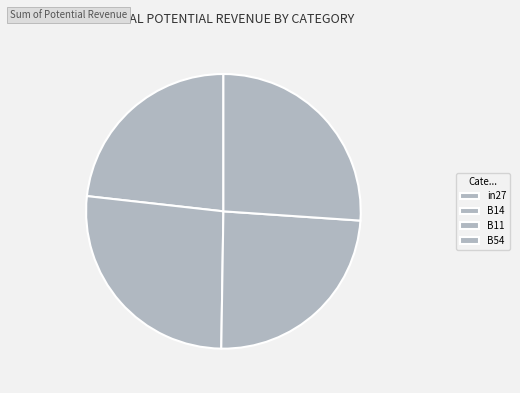

Which category has the smallest portion of the pie?

in27